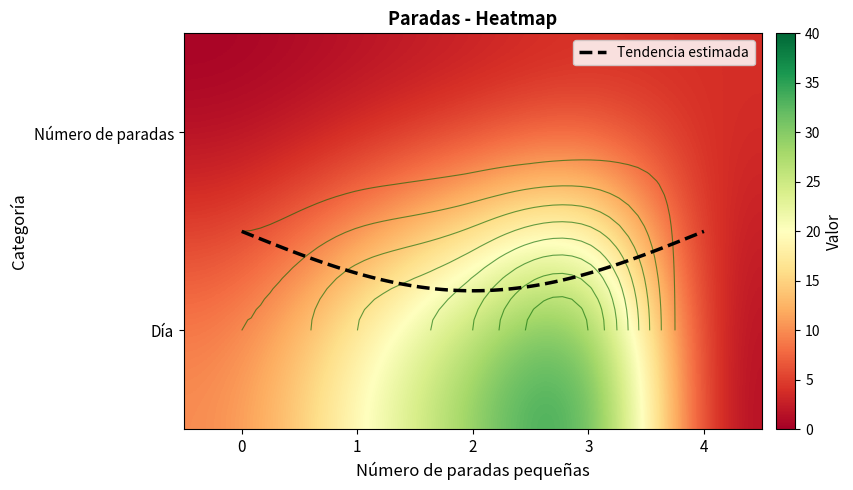

Reading left to right, transcribe all the data shown in this chart.

Número de paradas: 0	1	2	3	4
Día: 10	20	30	40	0